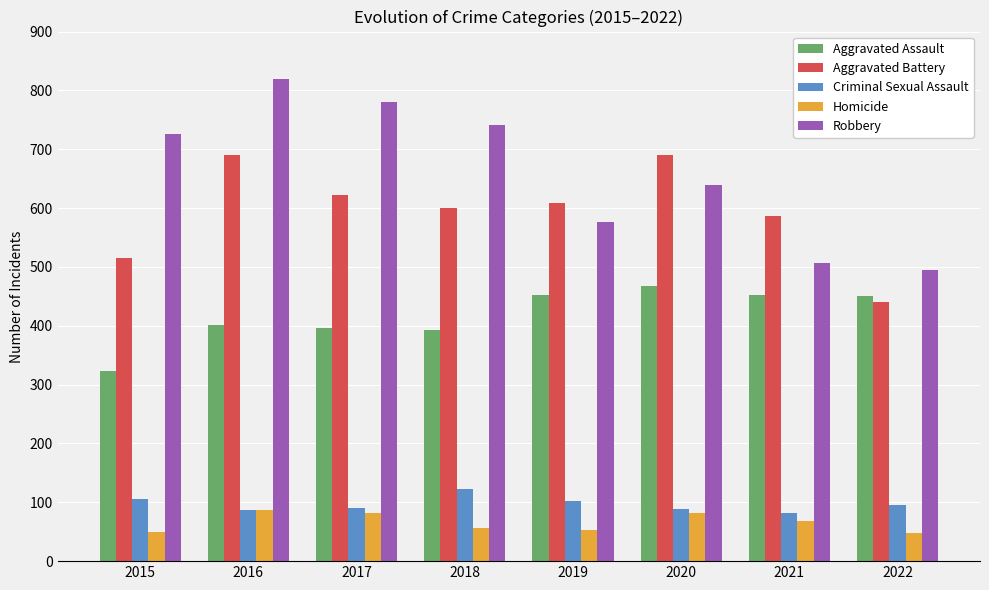

What are all the series names shown in the legend?

Aggravated Assault, Aggravated Battery, Criminal Sexual Assault, Homicide, Robbery